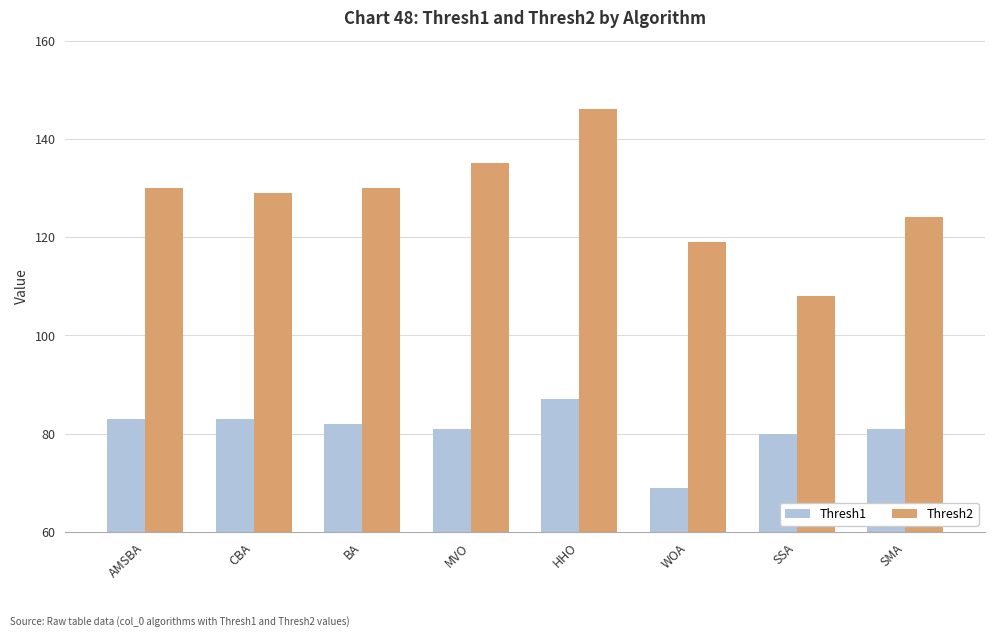

True or false: Thresh2 has a value of 227 at BA.

False